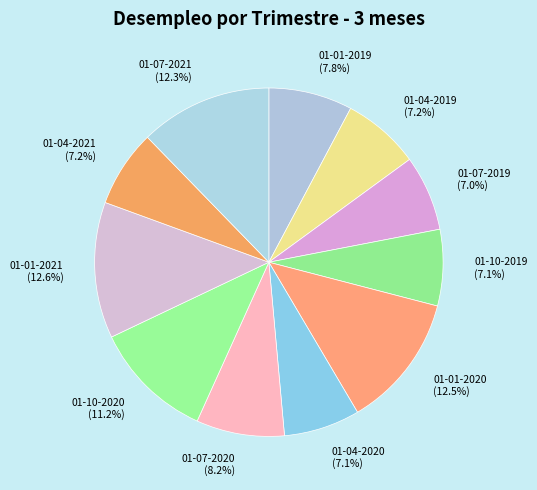

Between 01-10-2019 and 01-01-2021, which is larger?

01-01-2021